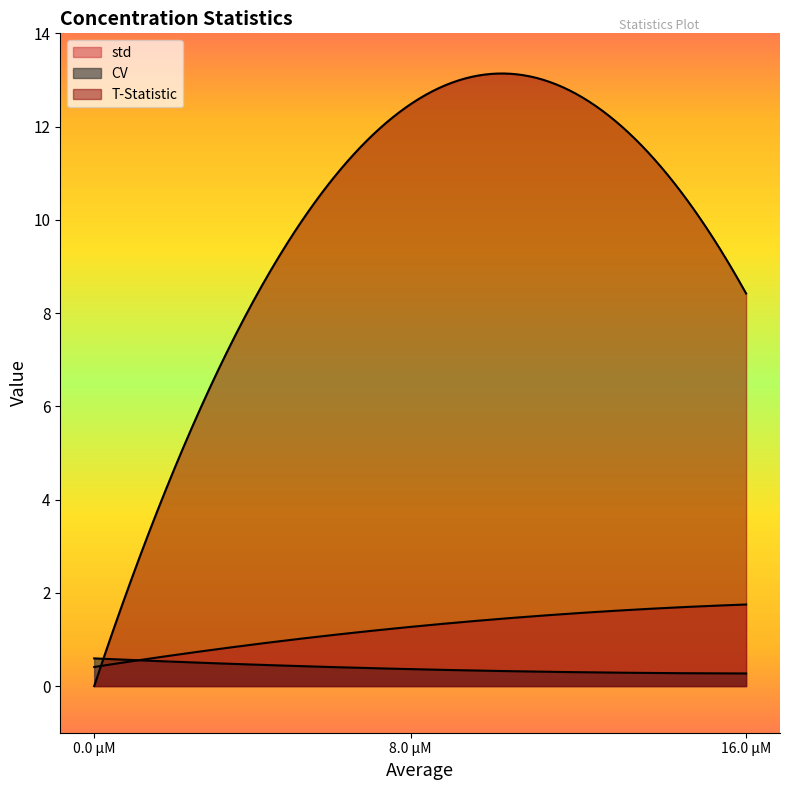

What is the maximum value for CV?

0.6